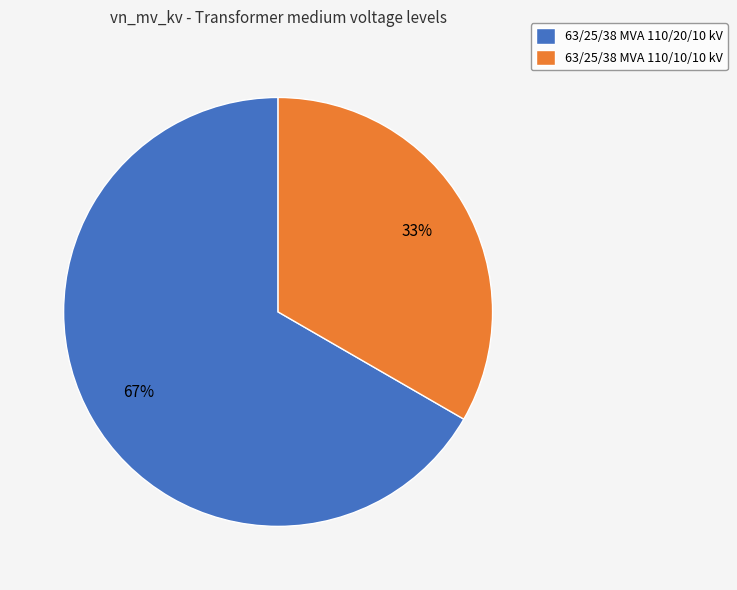

To the nearest percent, what percentage of the pie is 63/25/38 MVA 110/20/10 kV?

67%